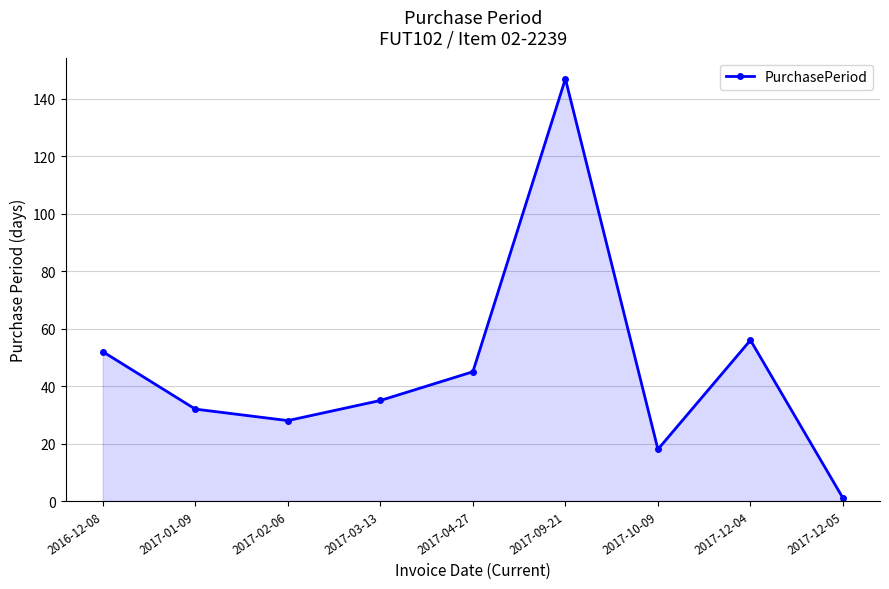

What is the change in value from 2016-12-08 to 2017-09-21?

+95